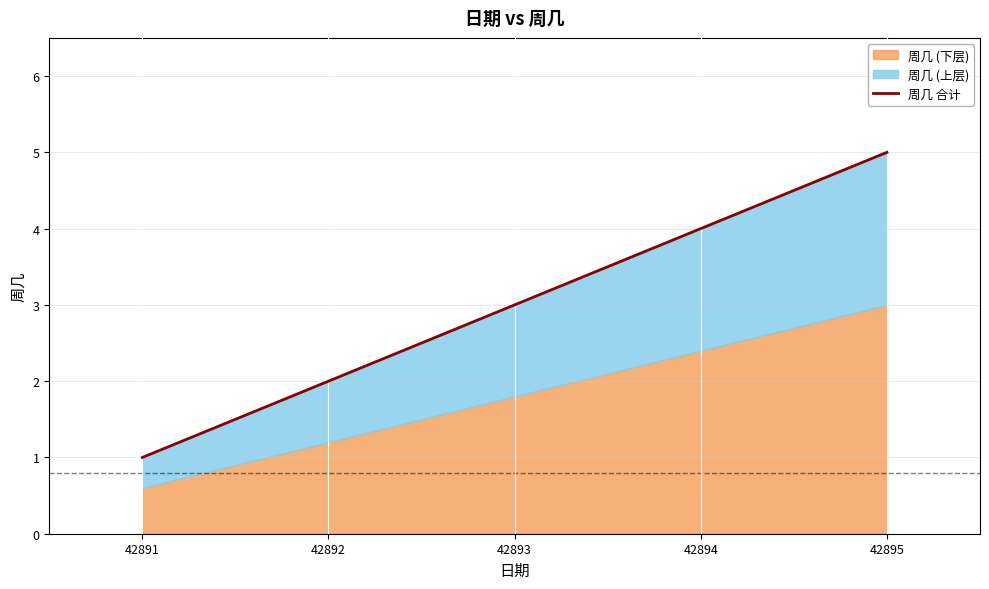

Is it true that the value at 42892 is 2?

True